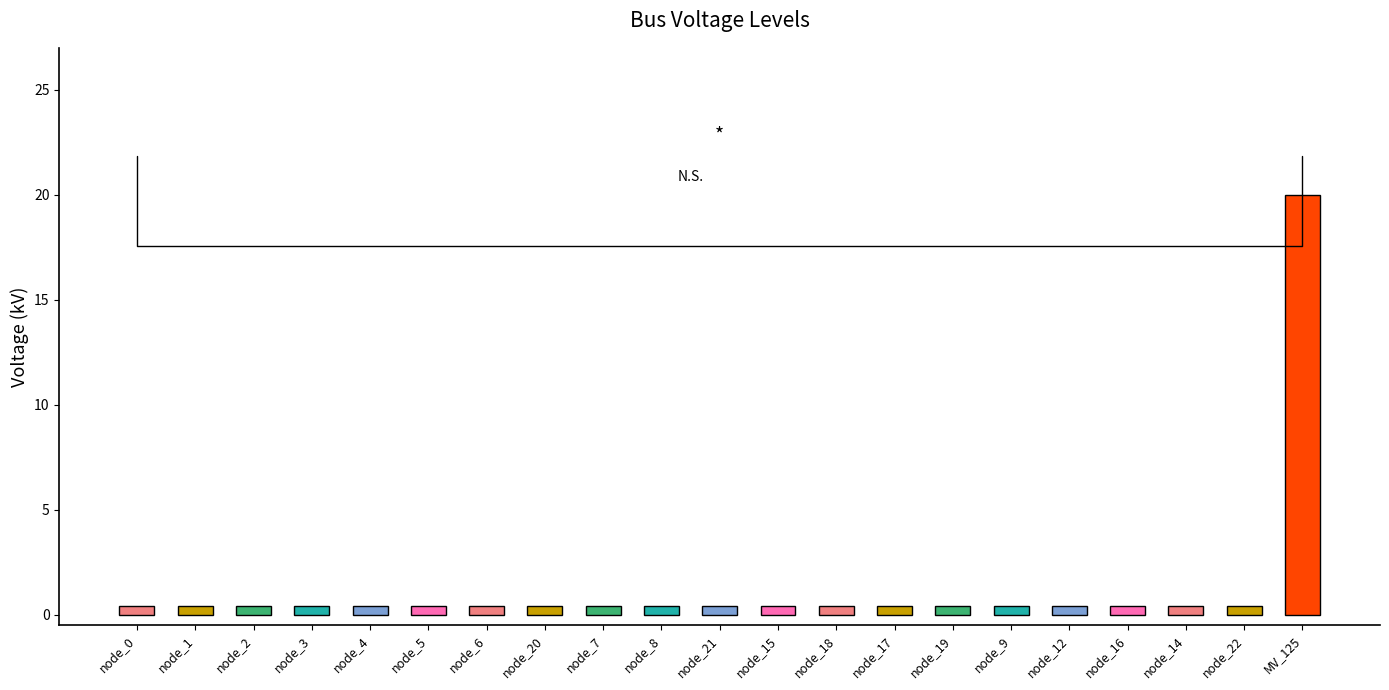

What is the greatest value displayed?

20.0